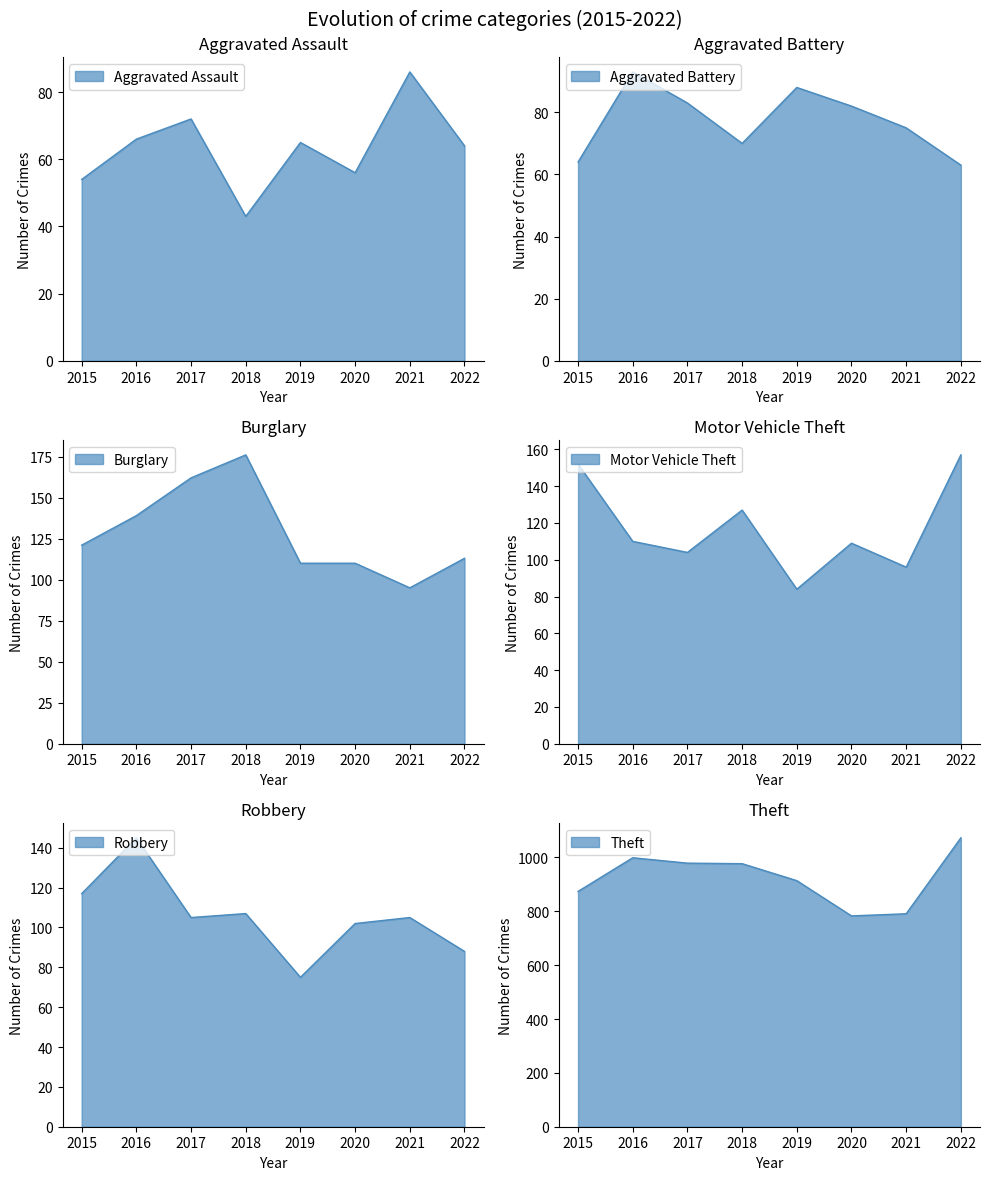

True or false: Aggravated Assault and Theft intersect in this chart.

False